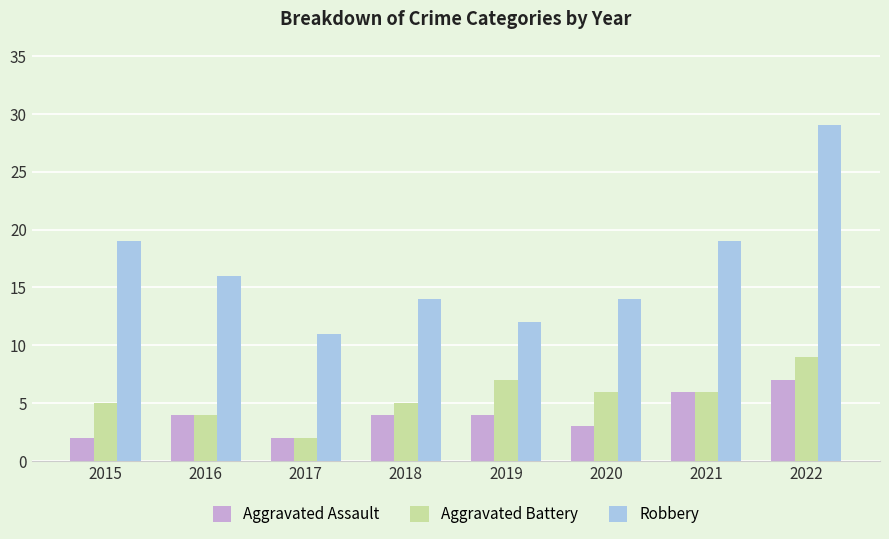

At how many categories does at least one series exceed 23?

1